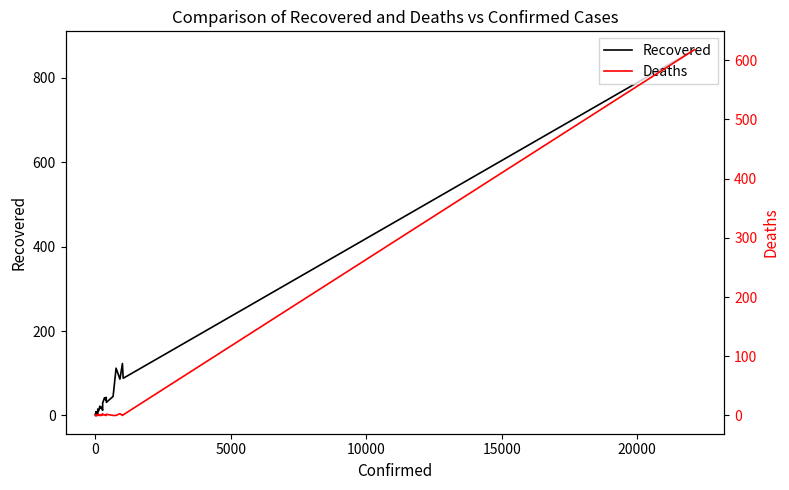

Is the value of Deaths at 30 greater than the value of Recovered at 17?

No